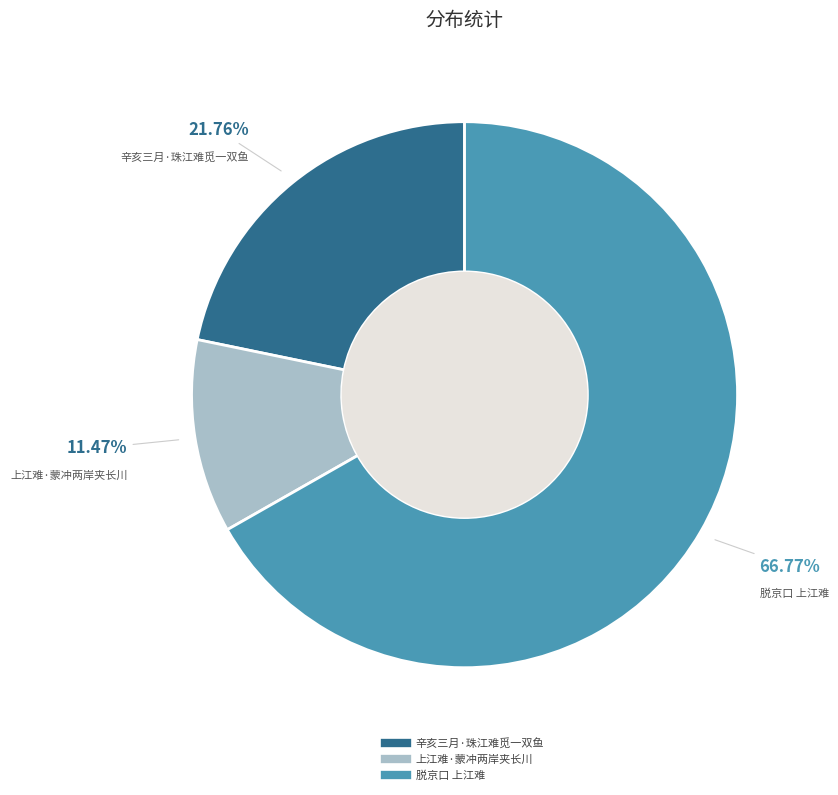

Which has a higher value, 上江难·蒙冲两岸夹长川 or 脱京口 上江难?

脱京口 上江难